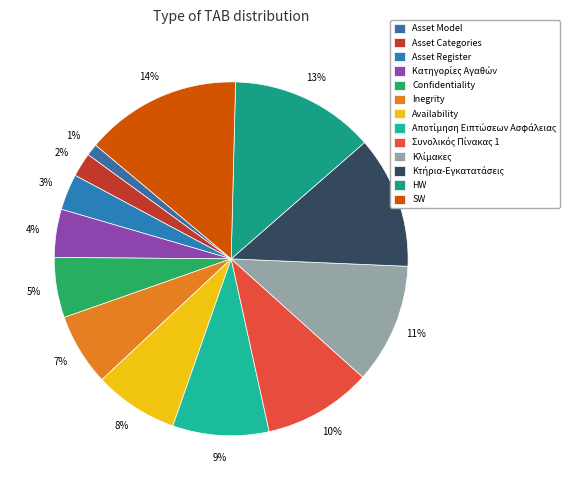

The Αποτίμηση Ειπτώσεων Ασφάλειας slice represents 9% of the pie. True or false?

True